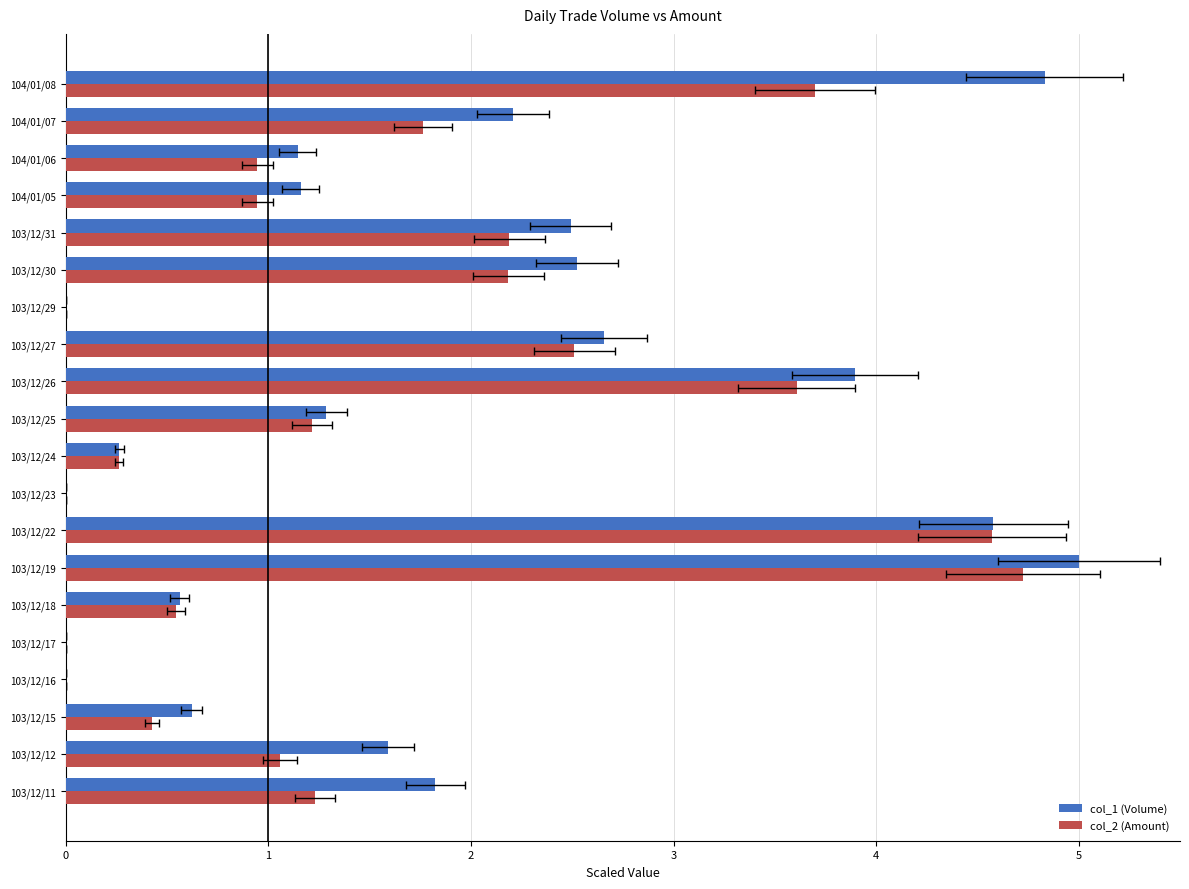

What is the sum of all col_1 (Volume) values?

36.6